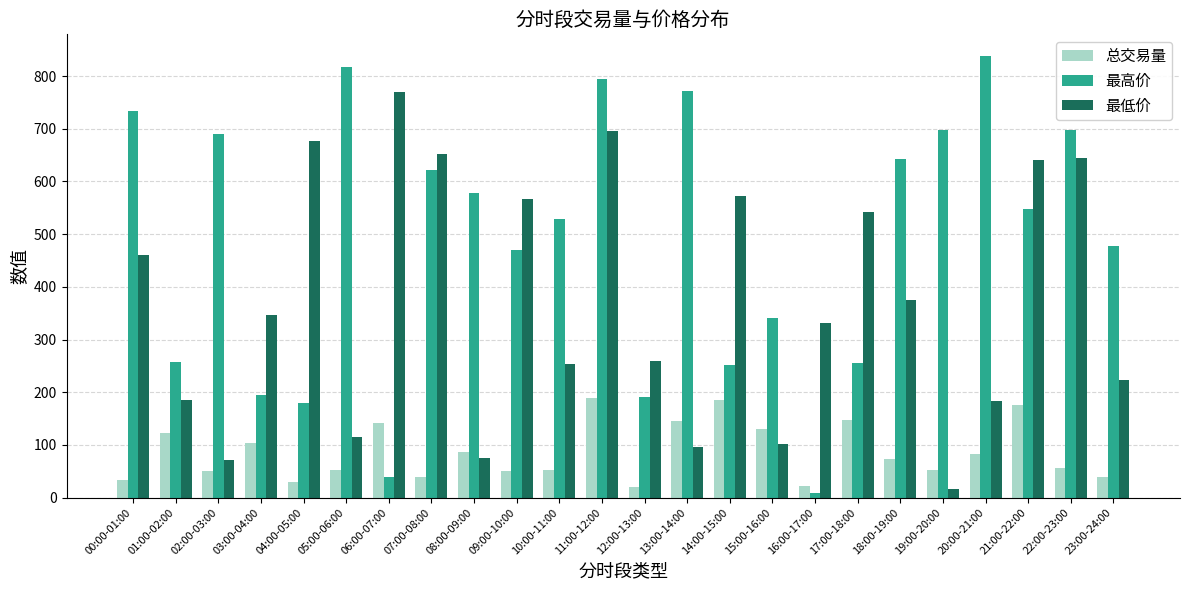

Which series has the widest spread of values?

最高价